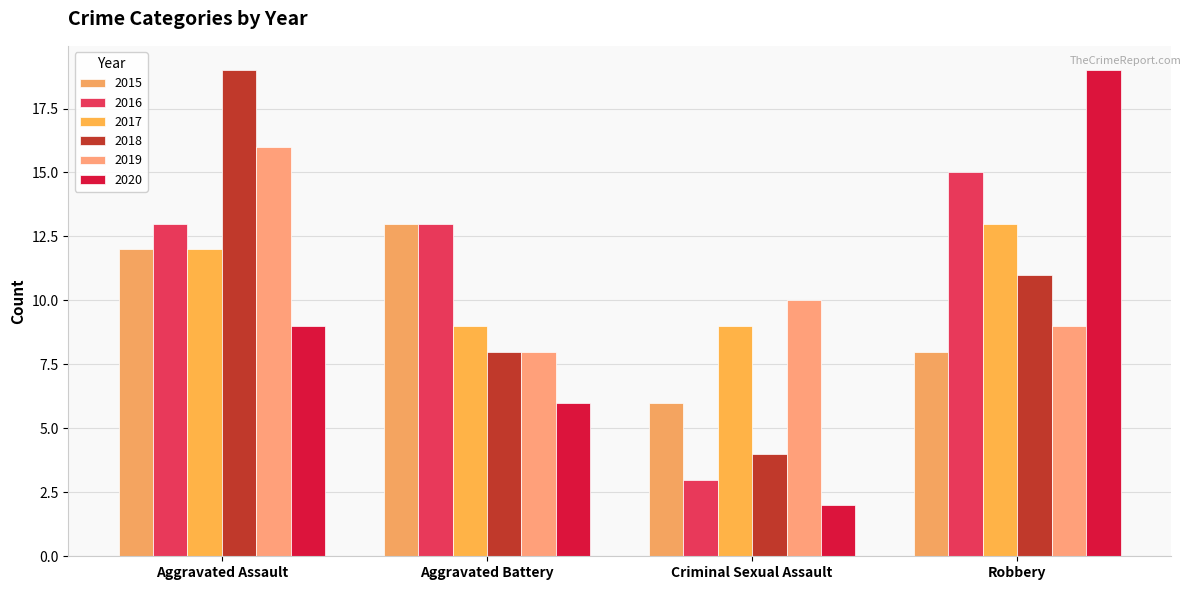

How many series are shown in this chart?

6